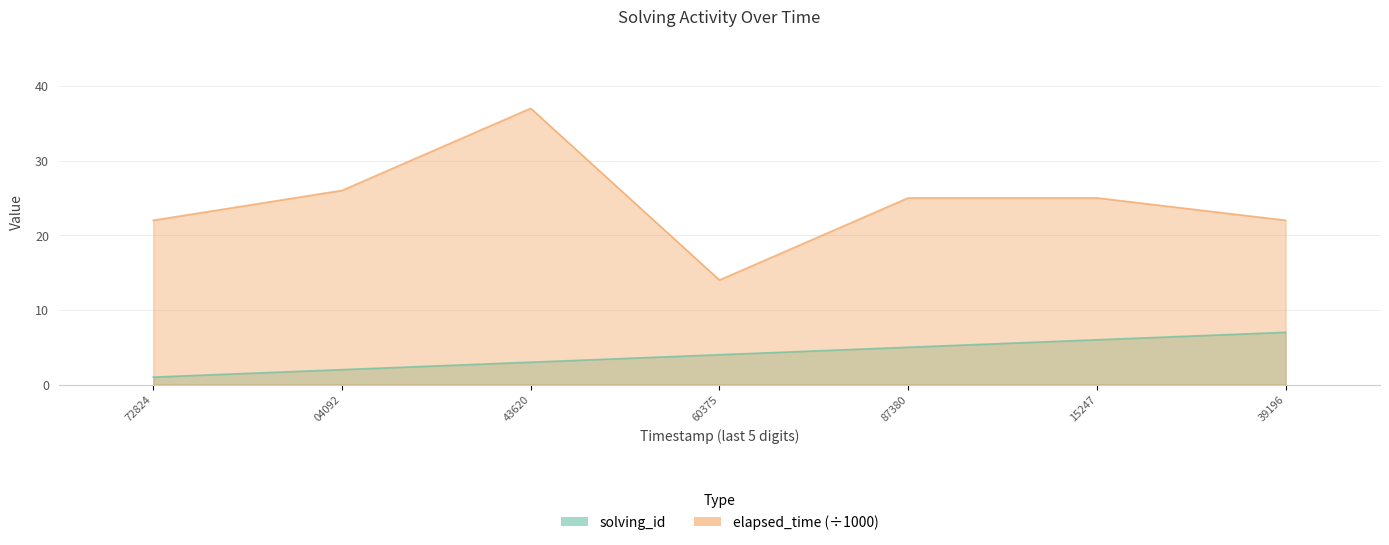

What is the value of the solving_id point at the 4th from the left?

4